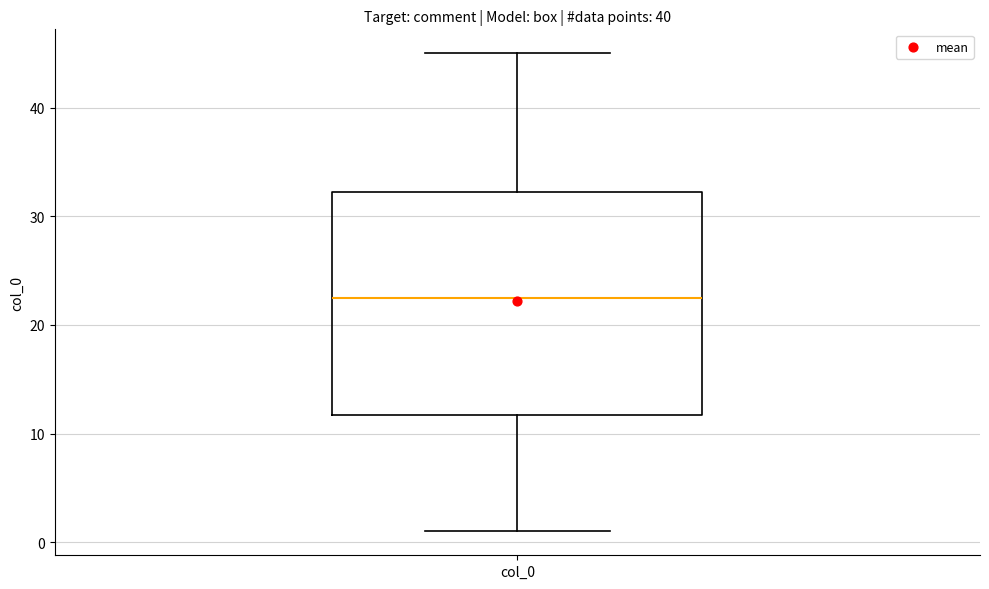

Transcribe this box plot: give where the median line is, the range the box spans, and where the two whiskers end, as read against the y-axis. The values are not printed on the chart, so give them approximately, as read against the axis.

median 23, box 12 to 32, whiskers 1 to 45